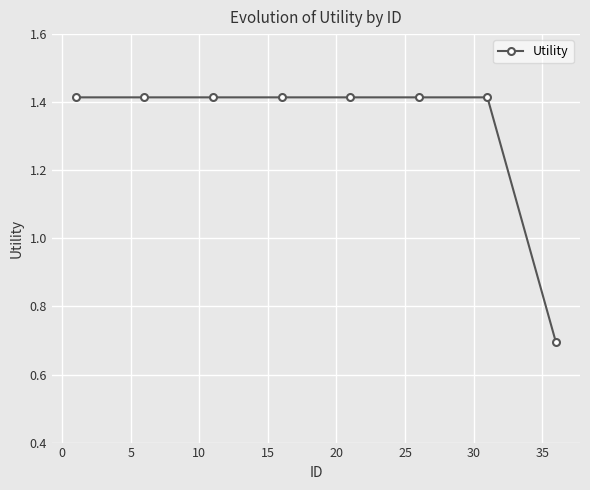

What is the smallest value displayed?

0.7